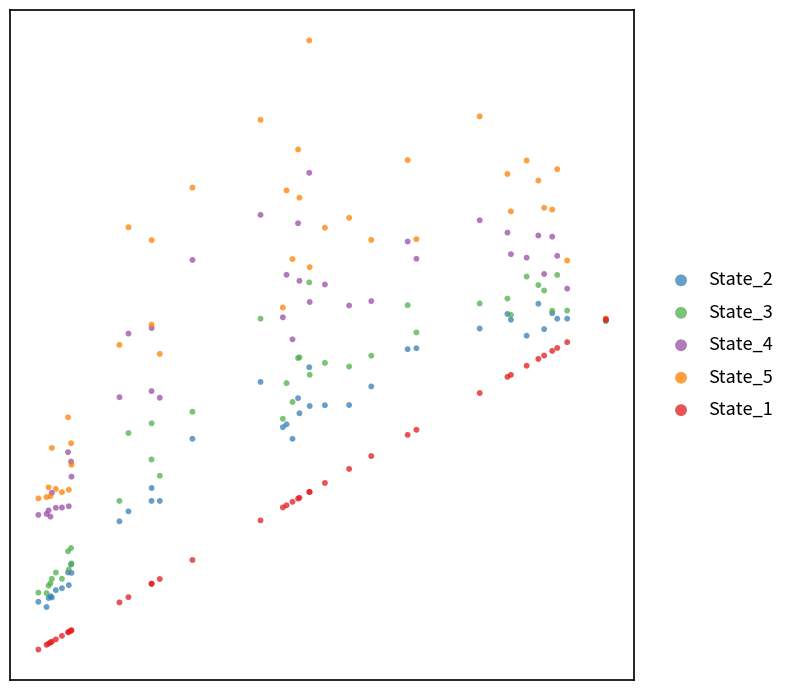

Which series has the widest spread of Y values?

State_5